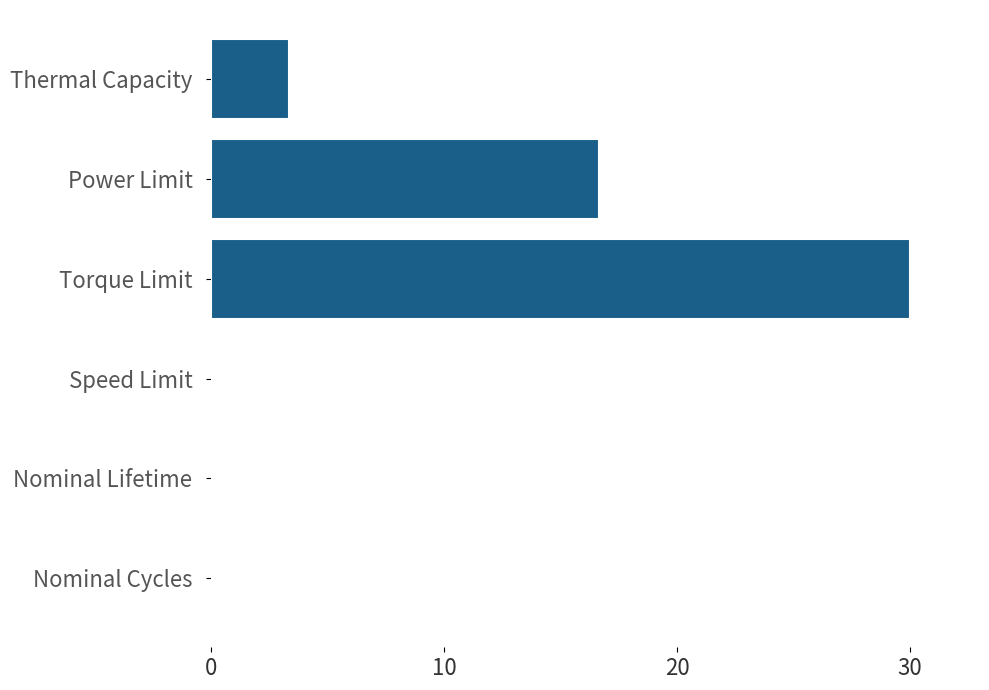

Where is the data nearest to the value 15?

Power Limit